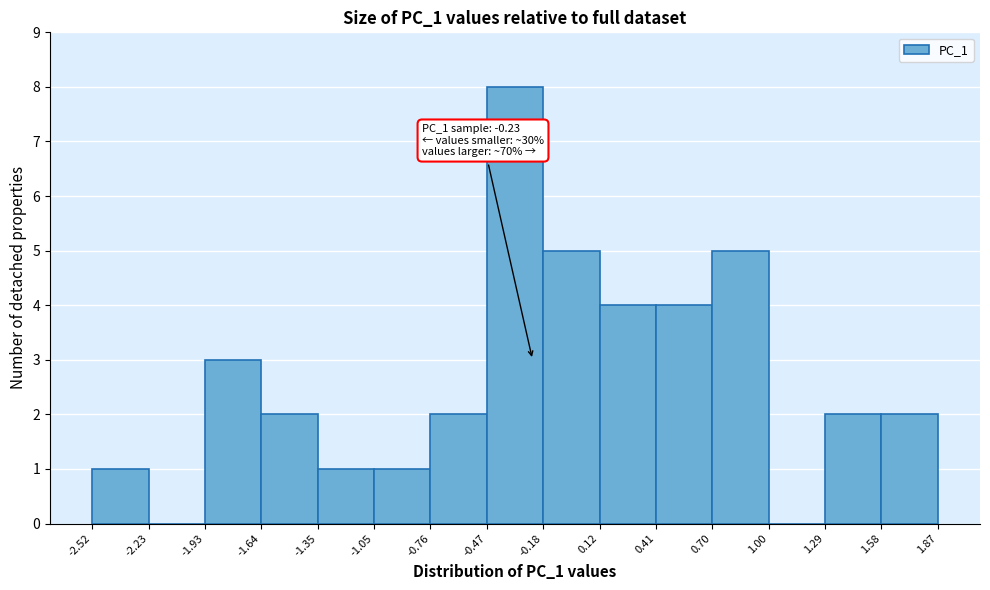

Which range on the x-axis has the tallest bar?

-0.47 to -0.18